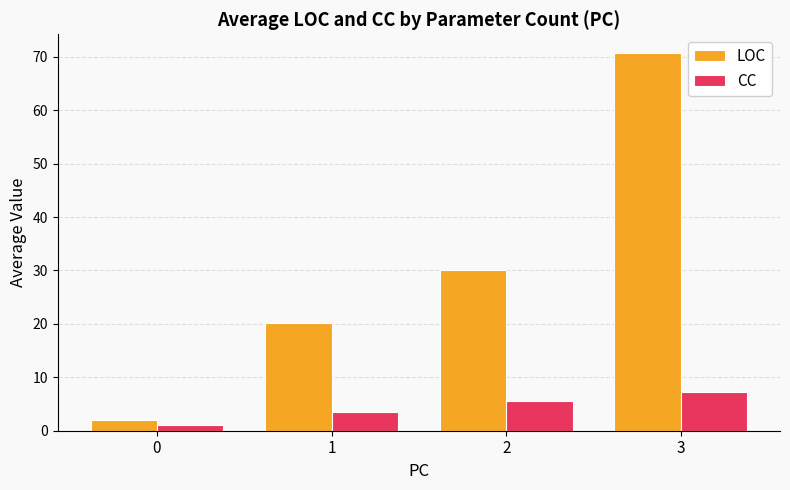

What is the maximum value for LOC?

70.7